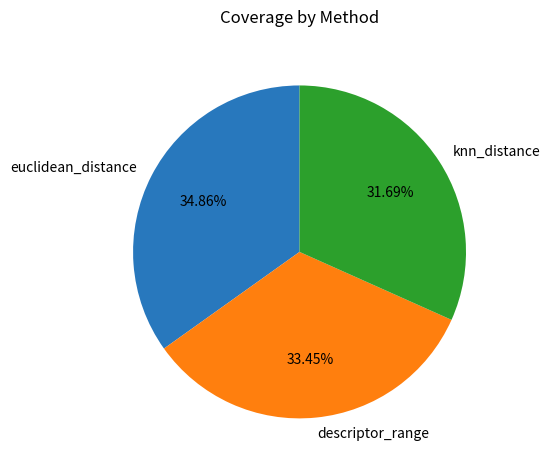

Does euclidean_distance represent more than half of the total?

No